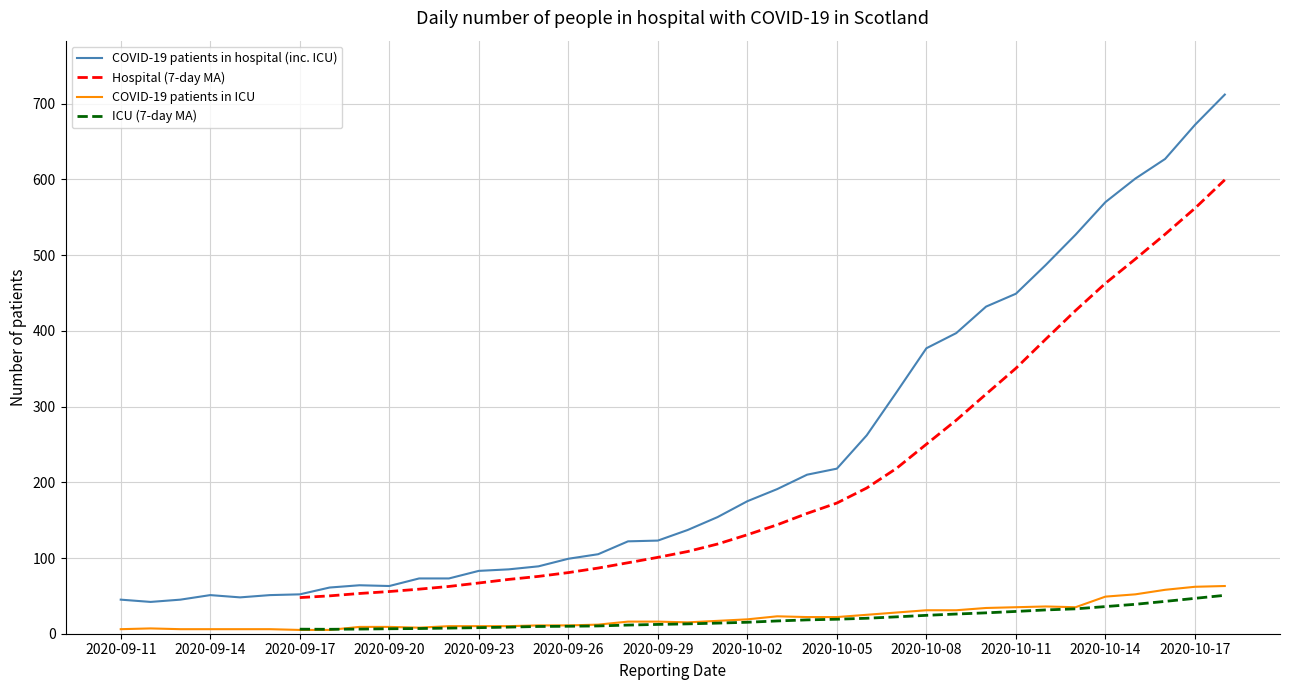

True or false: COVID-19 patients in hospital (inc. ICU) and COVID-19 patients in ICU cross at least once.

False